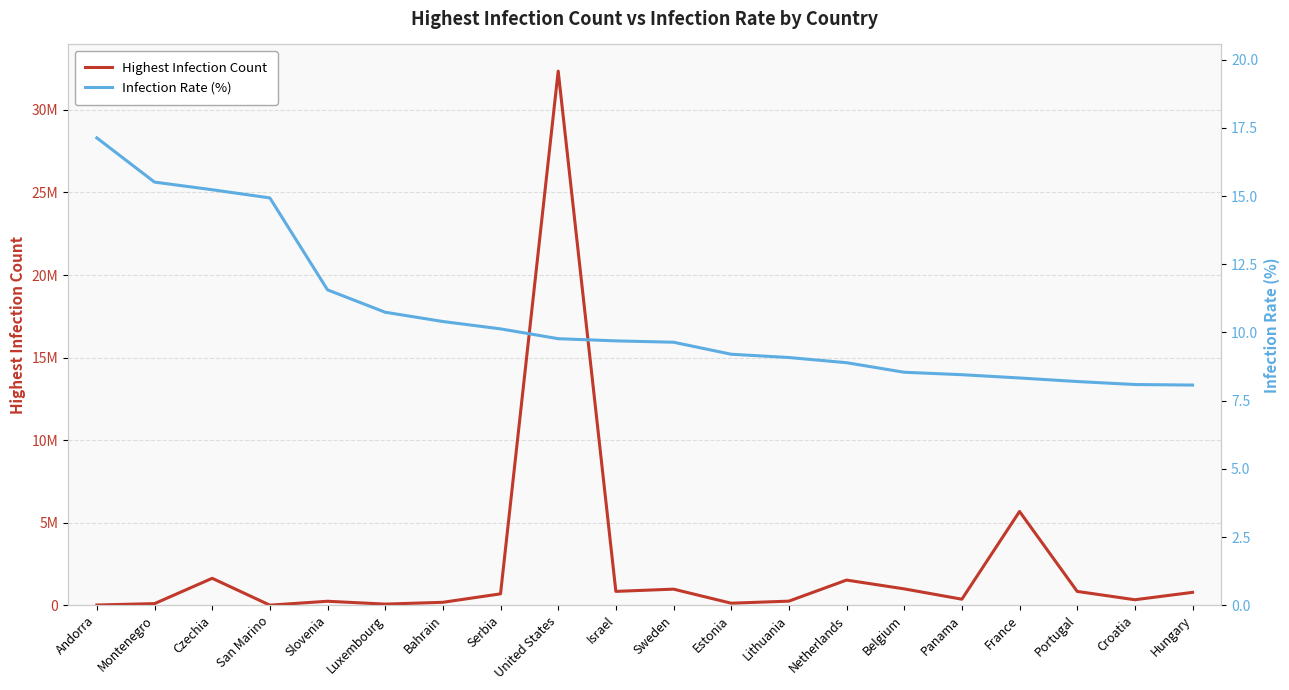

List the series in order of their overall mean, lowest first.

Infection Rate (%), Highest Infection Count